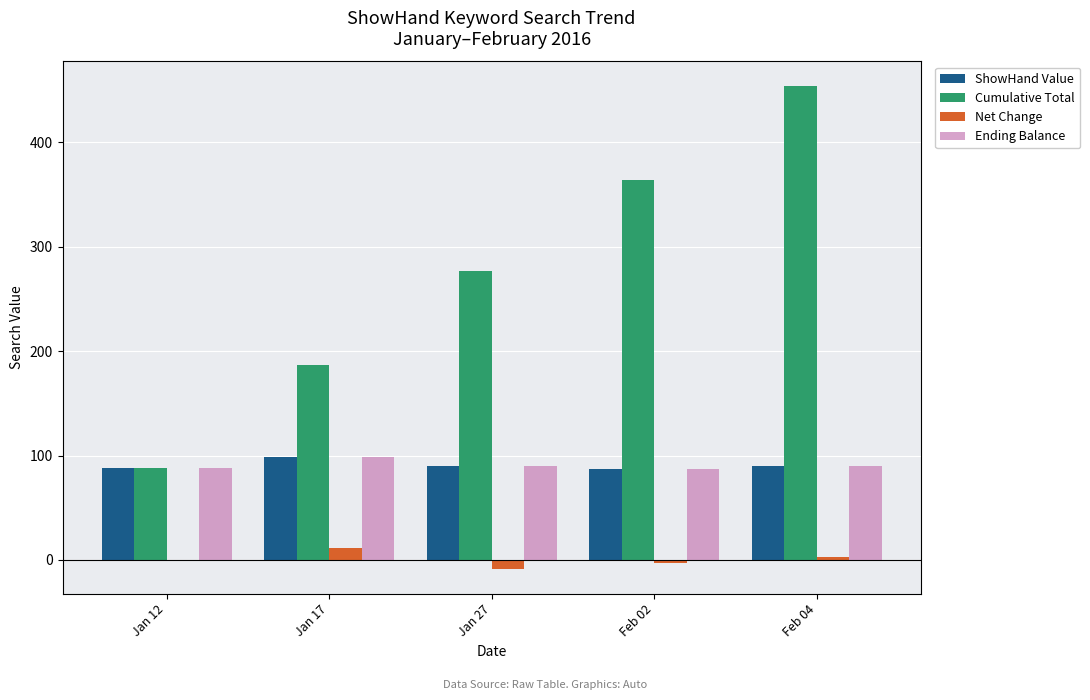

What are all the series names shown in the legend?

ShowHand Value, Cumulative Total, Net Change, Ending Balance